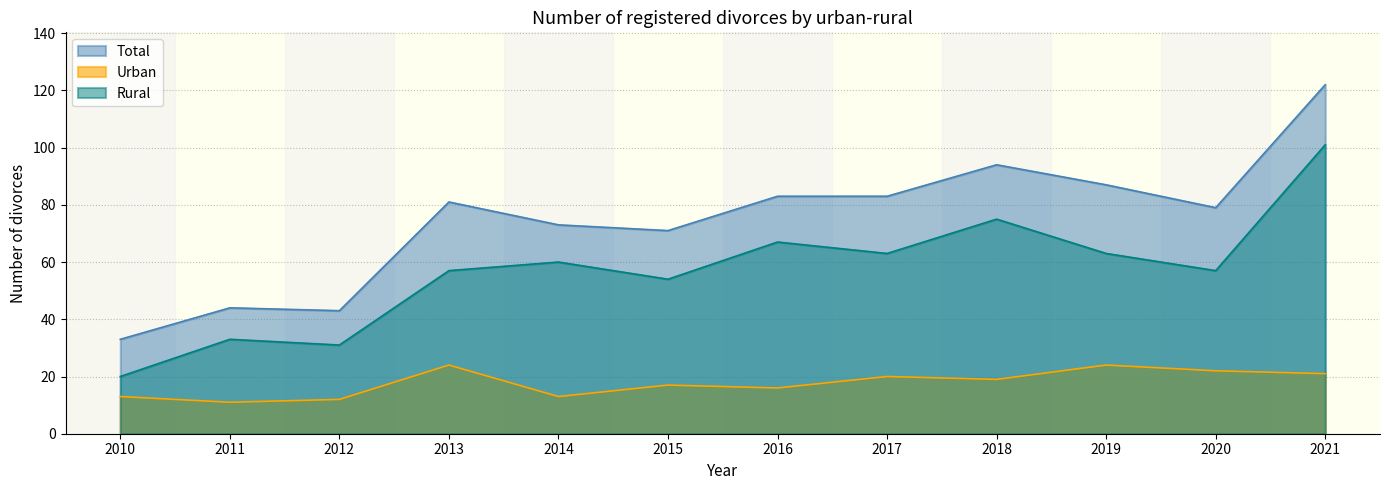

Reading left to right, what are all the values shown in this chart?

Total: 2010=33	2011=44	2012=43	2013=81	2014=73	2015=71	2016=83	2017=83	2018=94	2019=87	2020=79	2021=122
Urban: 2010=13	2011=11	2012=12	2013=24	2014=13	2015=17	2016=16	2017=20	2018=19	2019=24	2020=22	2021=21
Rural: 2010=20	2011=33	2012=31	2013=57	2014=60	2015=54	2016=67	2017=63	2018=75	2019=63	2020=57	2021=101